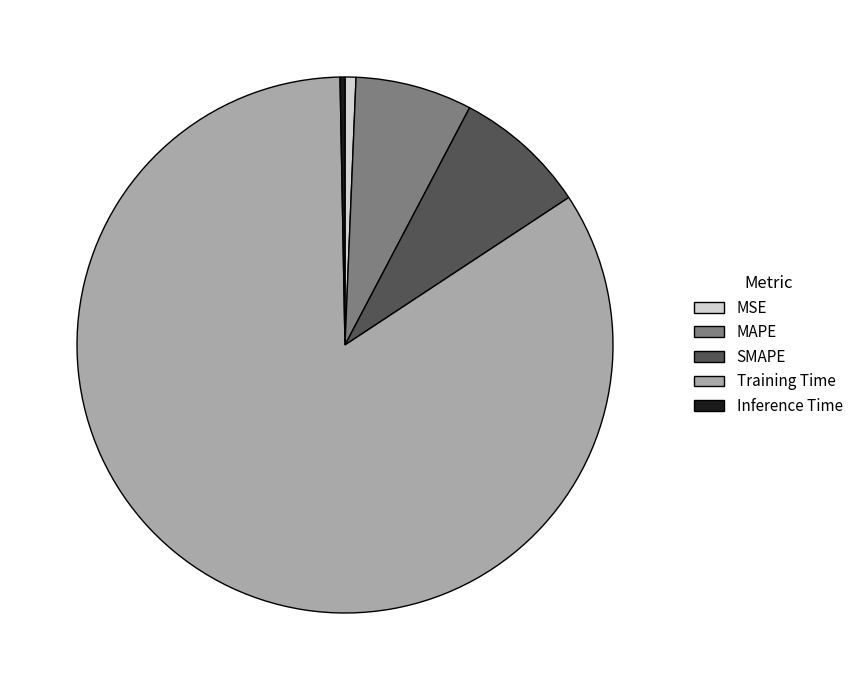

Is Training Time the majority of the pie?

Yes